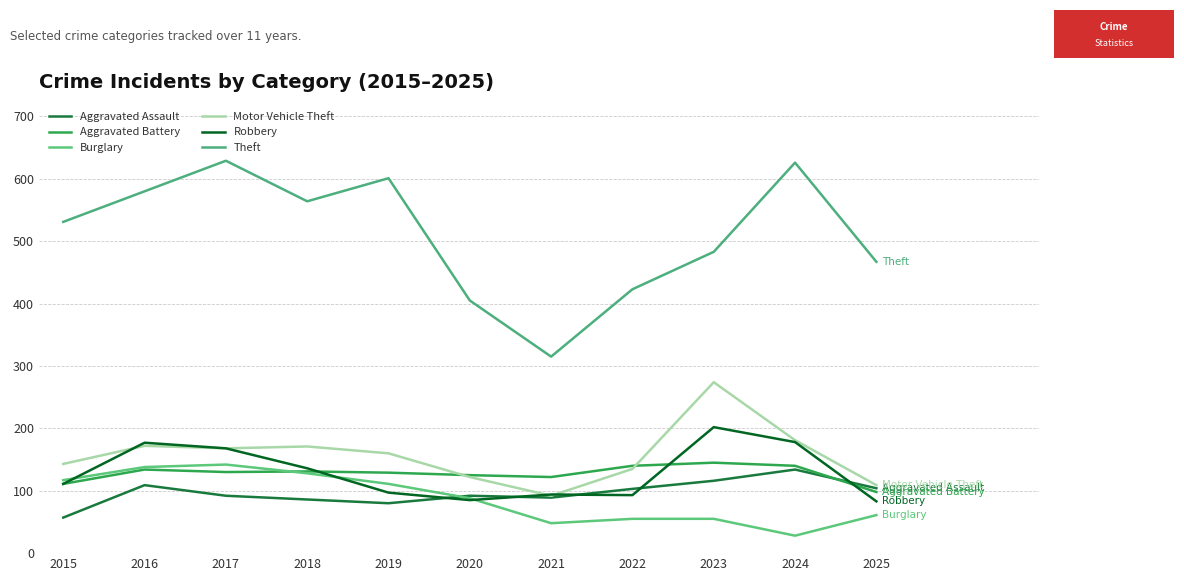

Which series has the largest range (max minus min)?

Theft